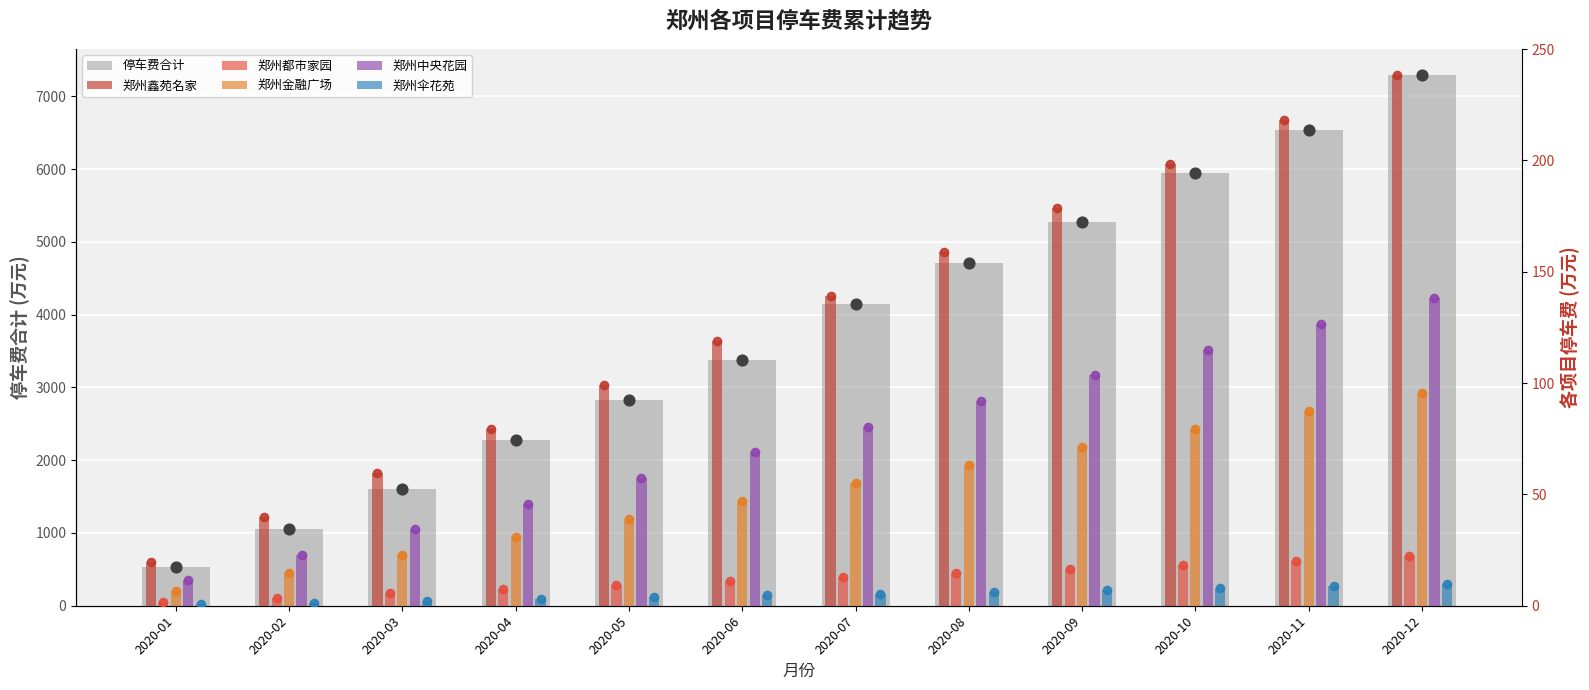

At how many categories does at least one series exceed 7016?

1